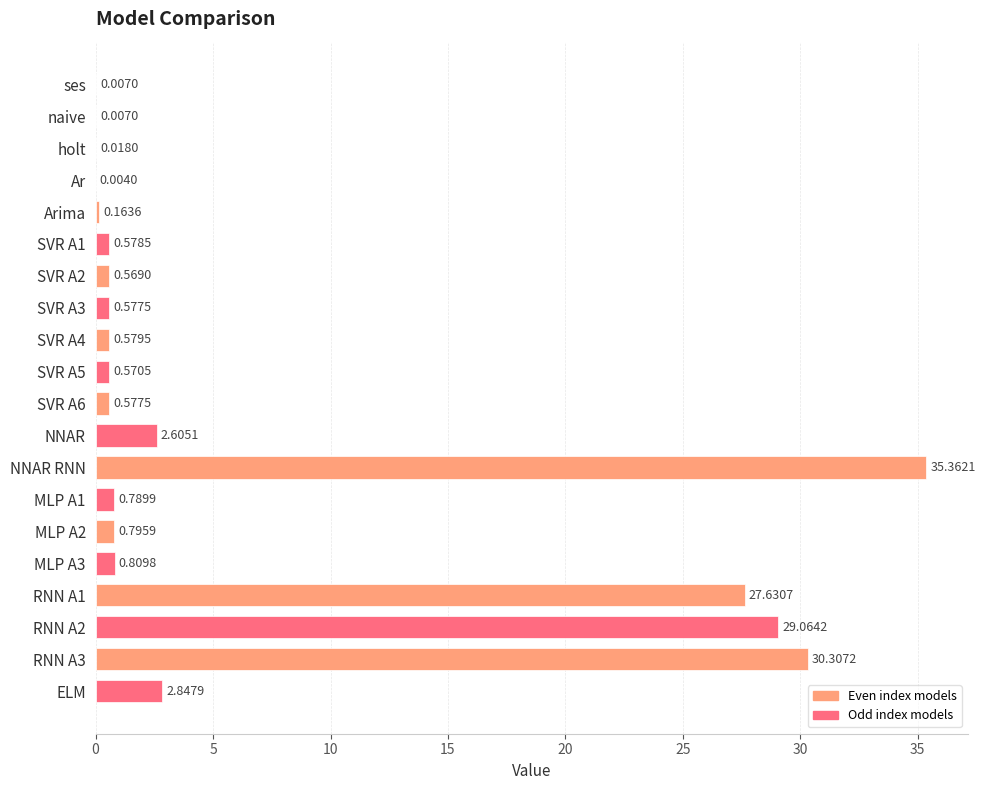

Which label corresponds to the largest value in the chart?

NNAR RNN